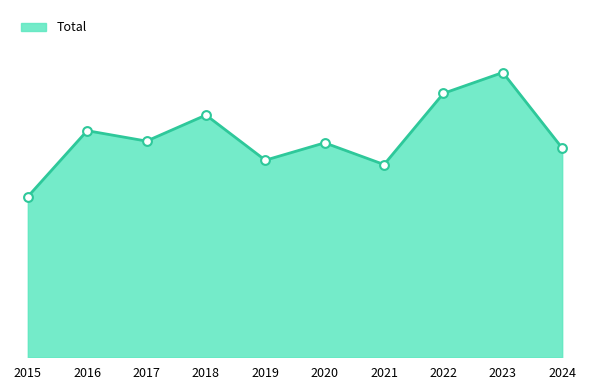

Approximately how many times larger is the value at 2022 compared to 2017?

1.2